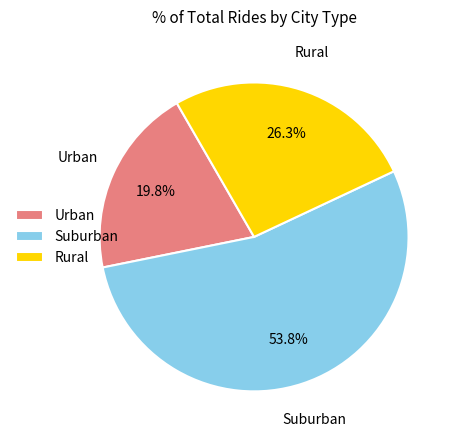

Rank the categories by value from highest to lowest.

Suburban, Rural, Urban